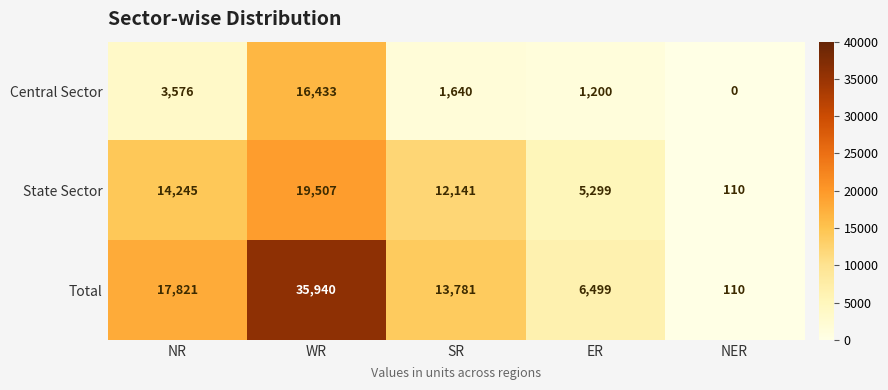

At how many categories does at least one series exceed 16741?

2